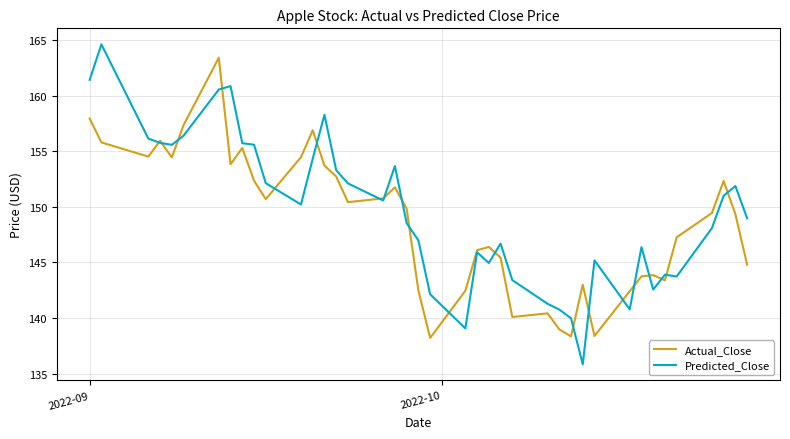

What is the minimum value shown in the chart?

135.8